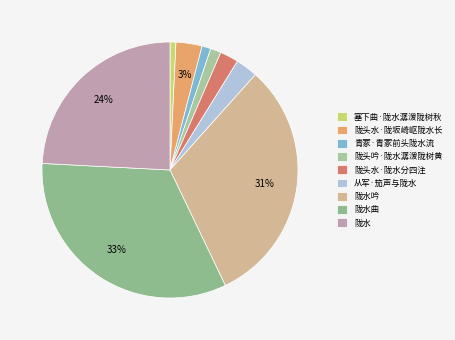

Does 塞下曲·陇水潺湲陇树秋 account for over 50% of the chart?

No